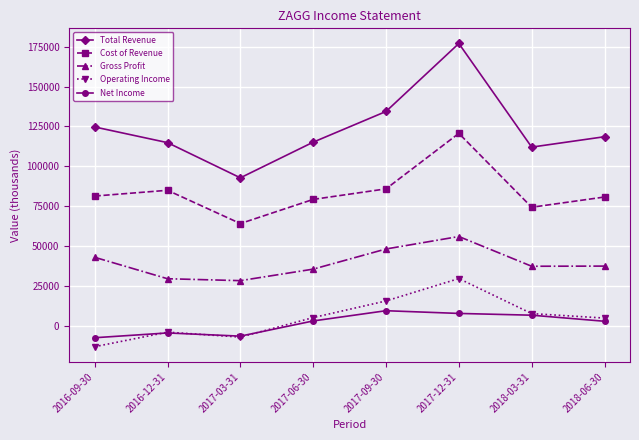

Is the value of Total Revenue at 2017-12-31 greater than the value of Operating Income at 2017-09-30?

Yes